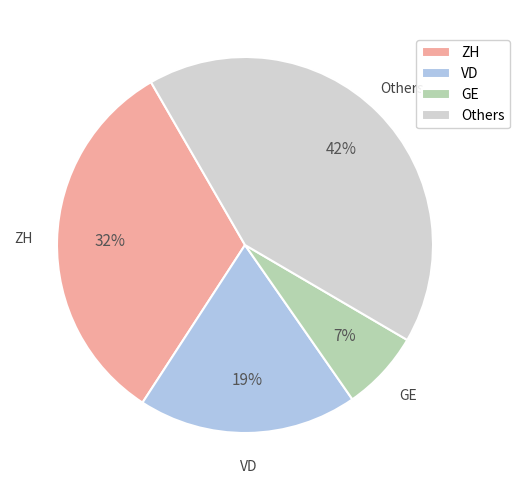

Count the number of slices in the pie.

4